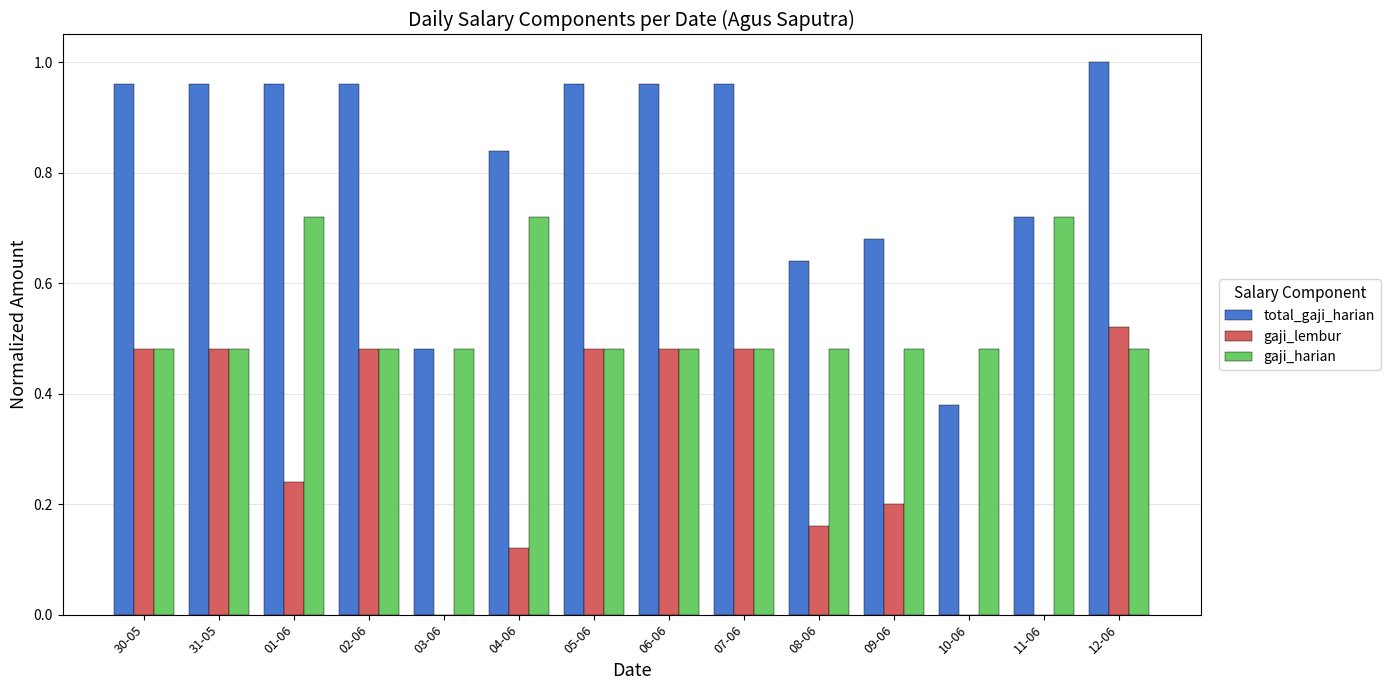

What is the total value across all series at 31-05?

1.9